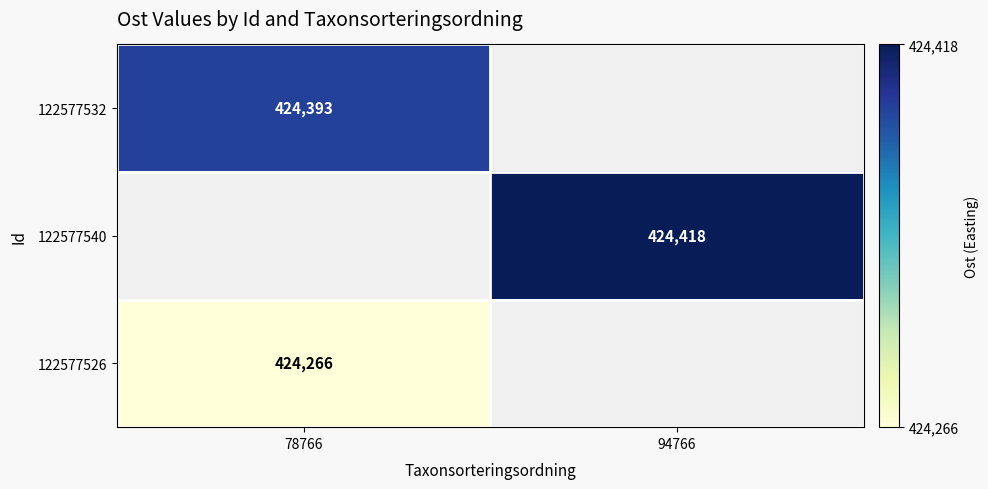

The 122577540 series shows 204066 at 94766. True or false?

False